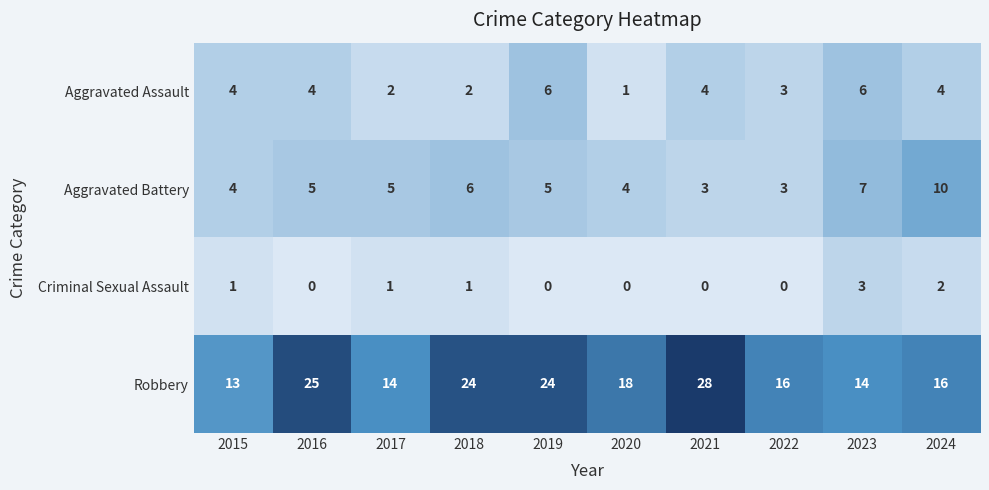

What is the lowest value of the Aggravated Battery series?

3